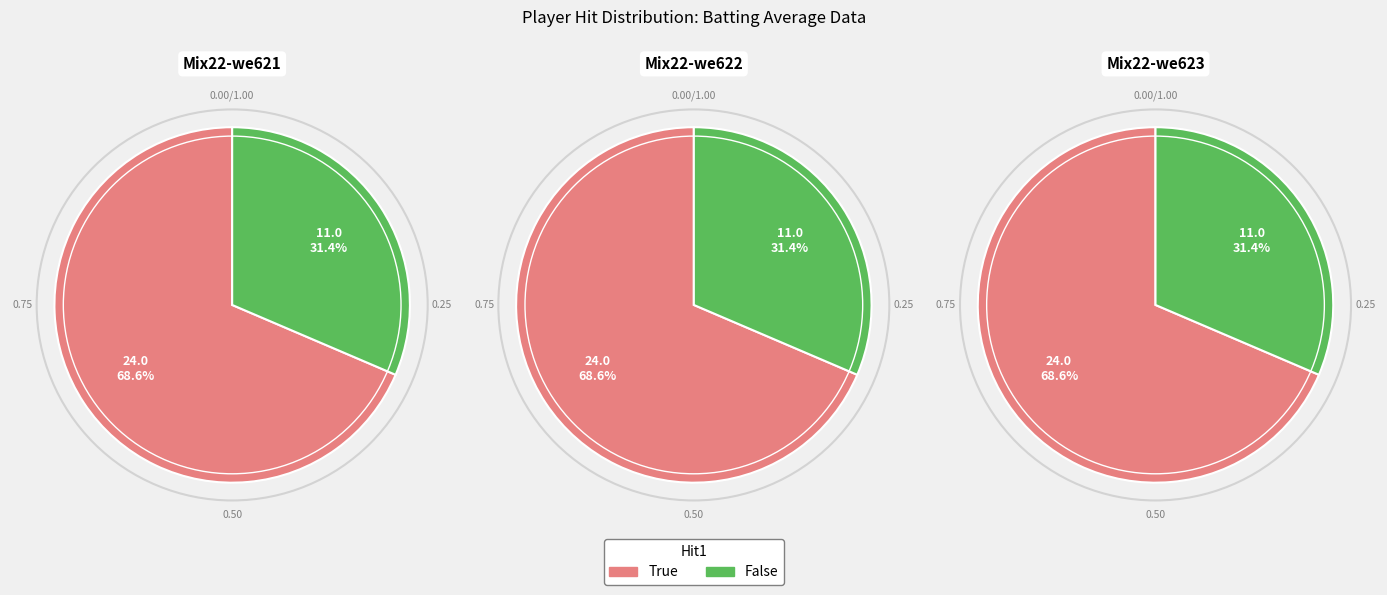

Which category accounts for the majority?

True